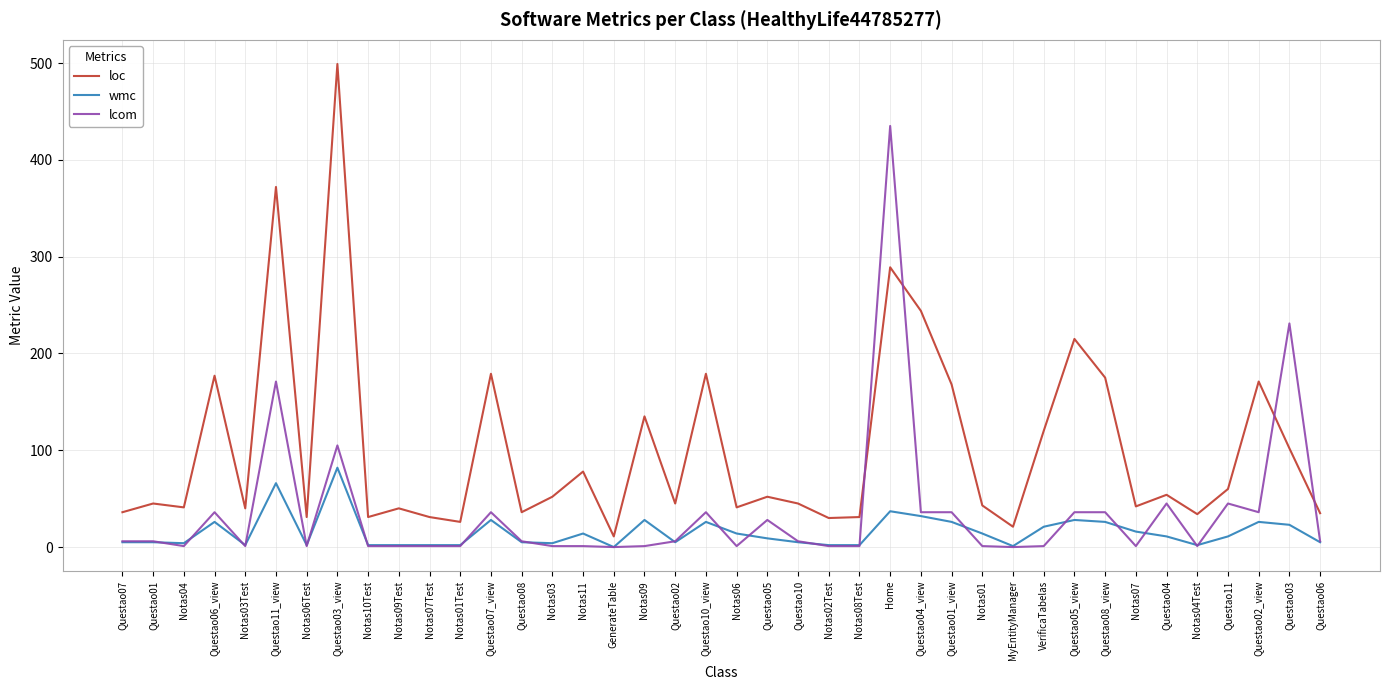

At which category is the sum across all series the highest?

Home